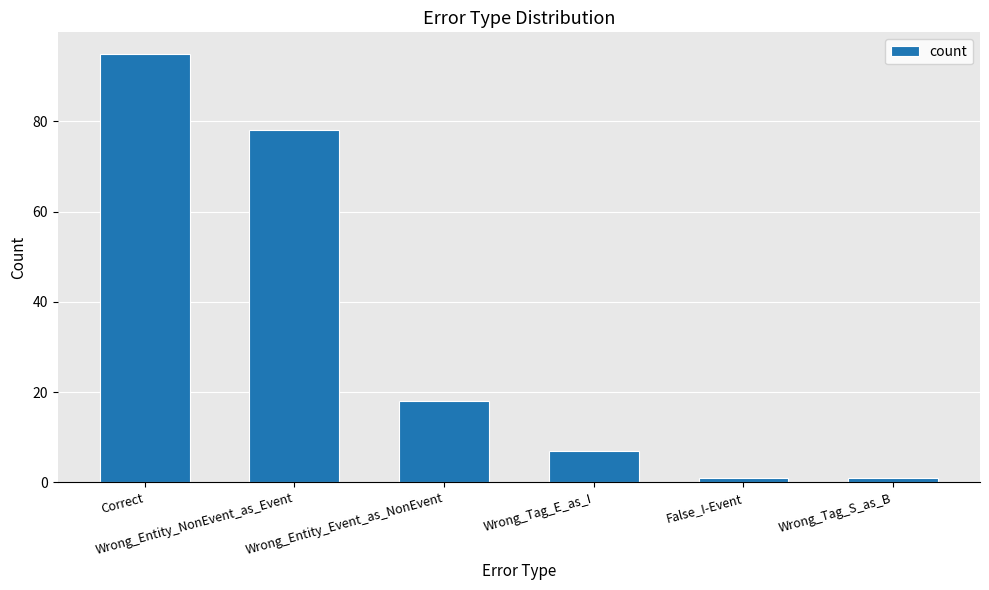

The chart shows a value of 1 at Wrong_Tag_S_as_B. True or false?

True